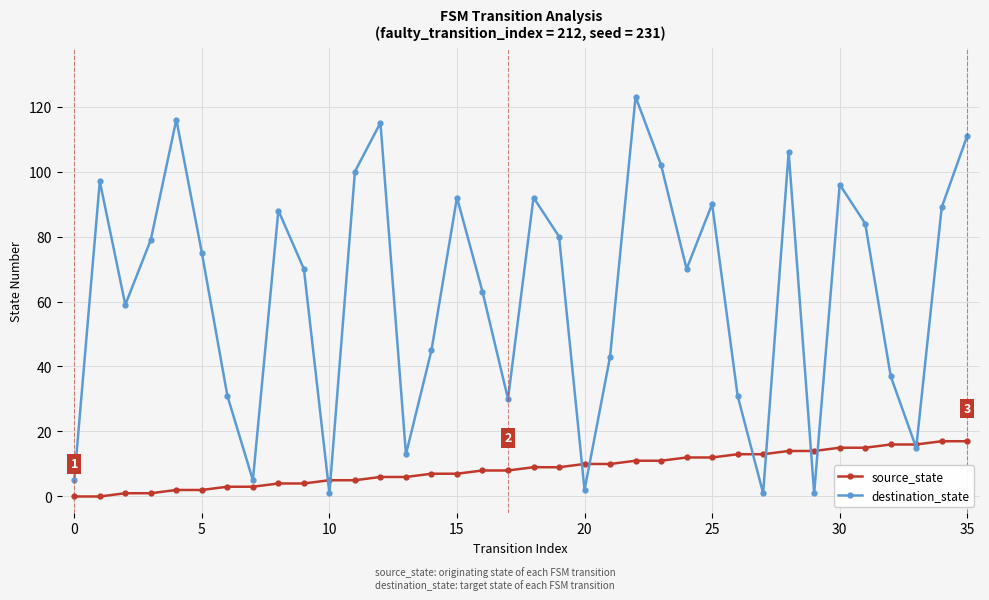

Rank the series by their average value, from highest to lowest.

destination_state, source_state